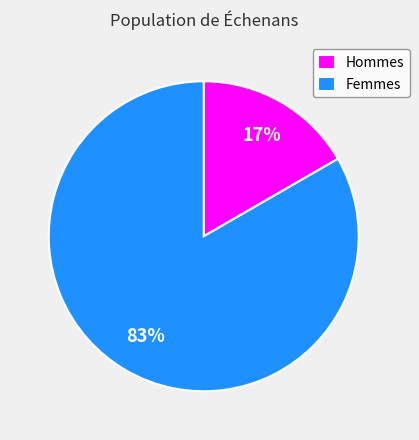

True or false: Femmes accounts for 90% of the total.

False